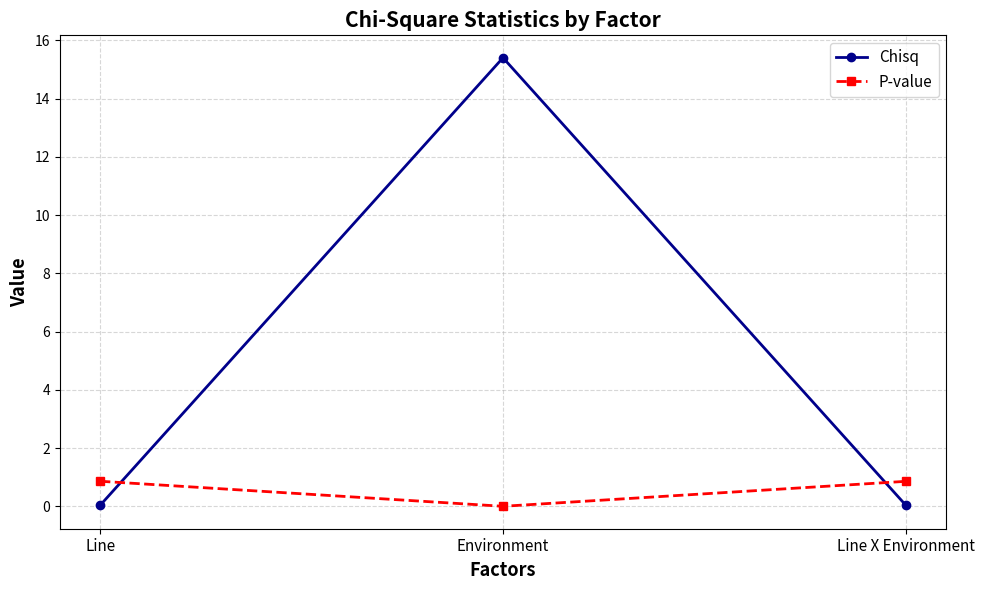

What is the maximum value shown in the chart?

15.4